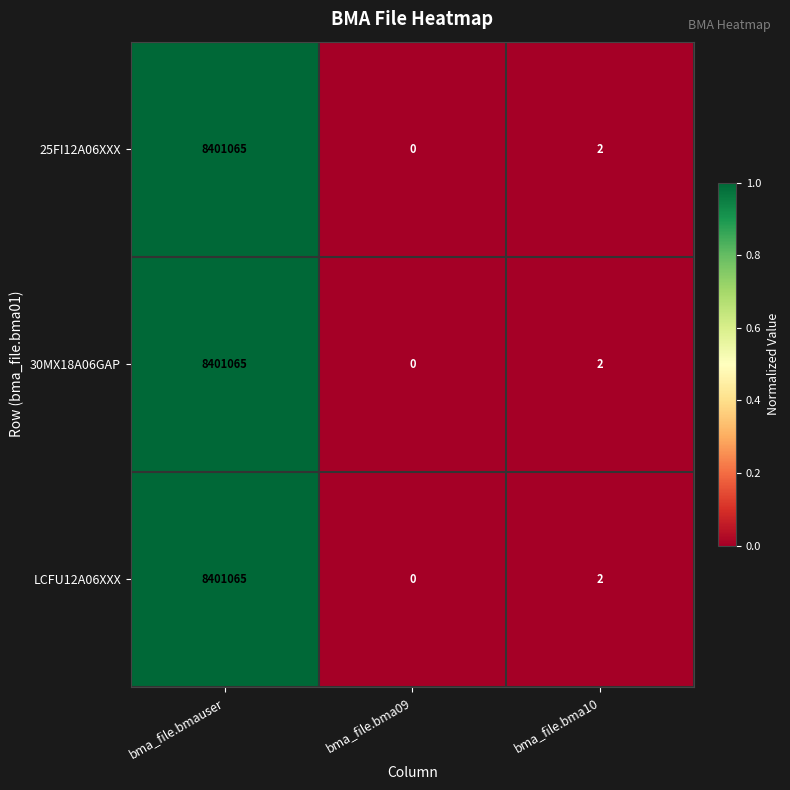

Rank the categories by 25FI12A06XXX value from lowest to highest.

bma_file.bma09, bma_file.bma10, bma_file.bmauser